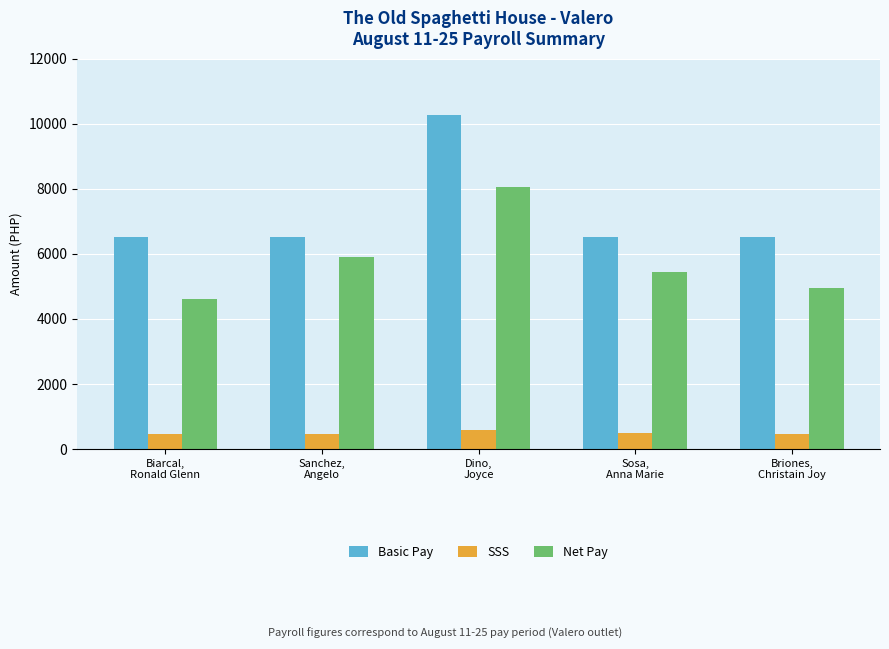

How many bars are there in total?

15